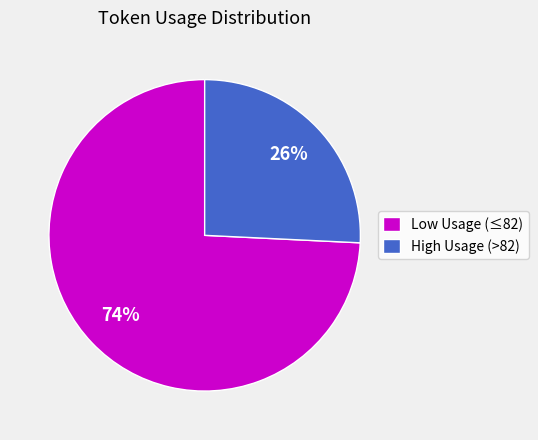

Between High Usage (>82) and Low Usage (≤82), which is larger?

Low Usage (≤82)